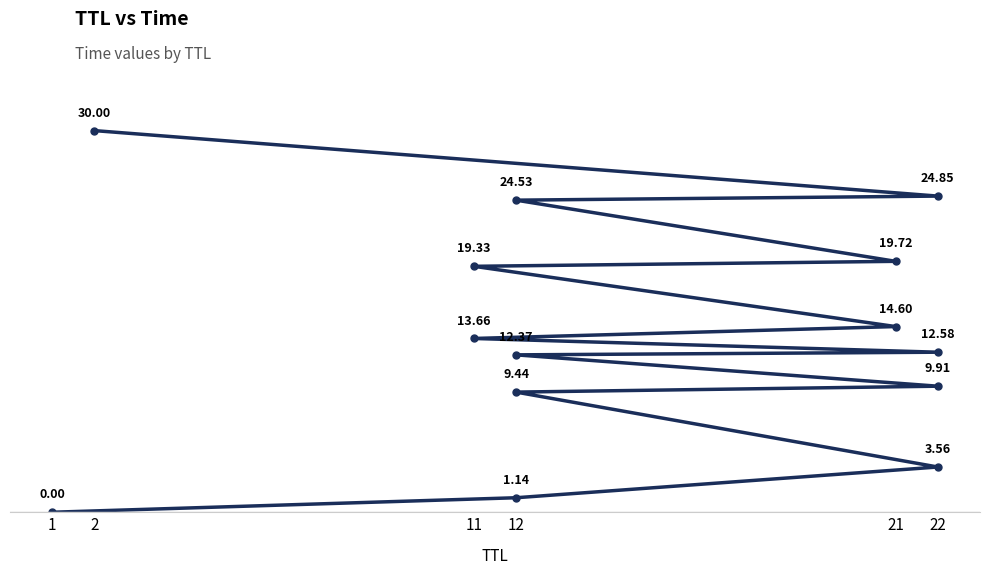

At which category does the chart reach its minimum across all series?

1